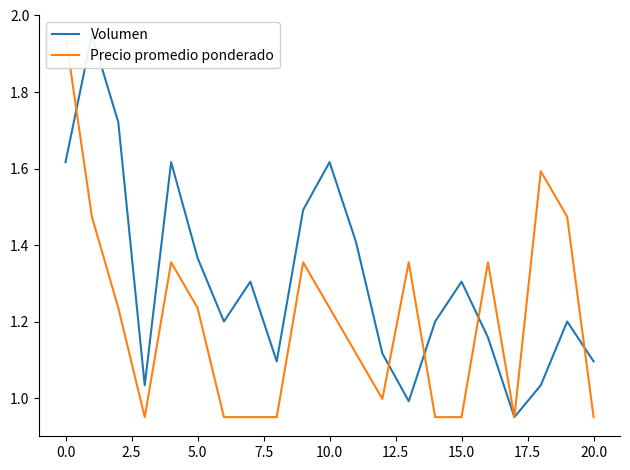

At which label is Precio promedio ponderado closest to 1?

12